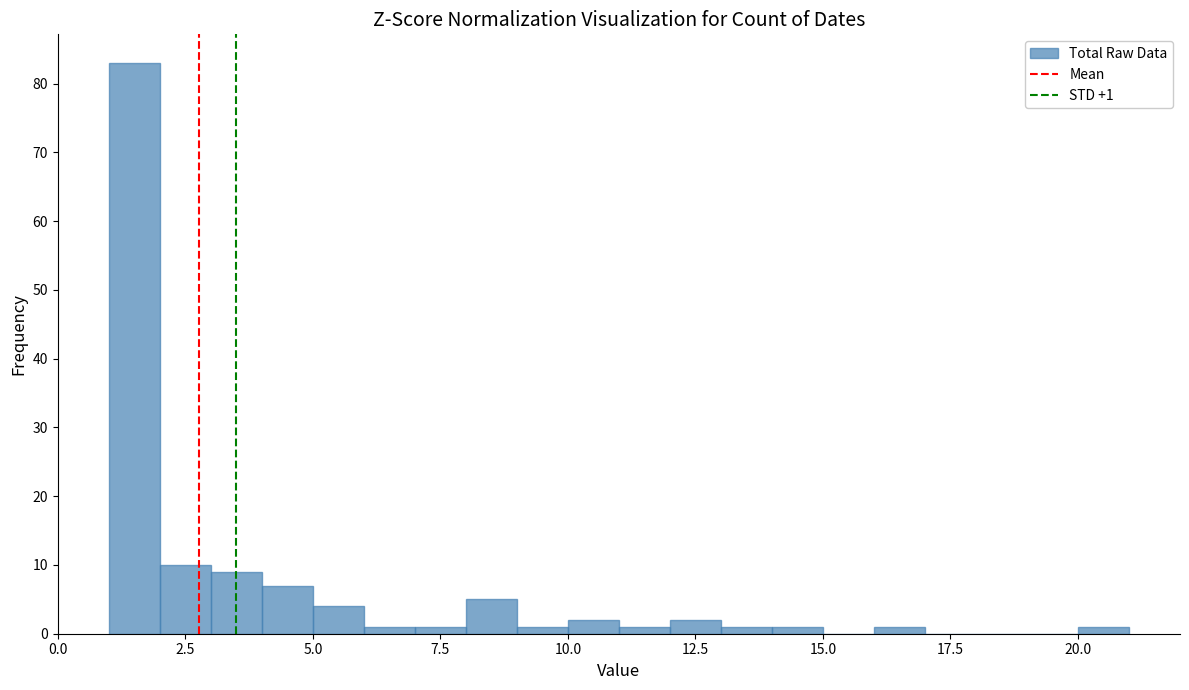

Read against the x-axis, roughly where is the centre of the tallest bar?

1.5